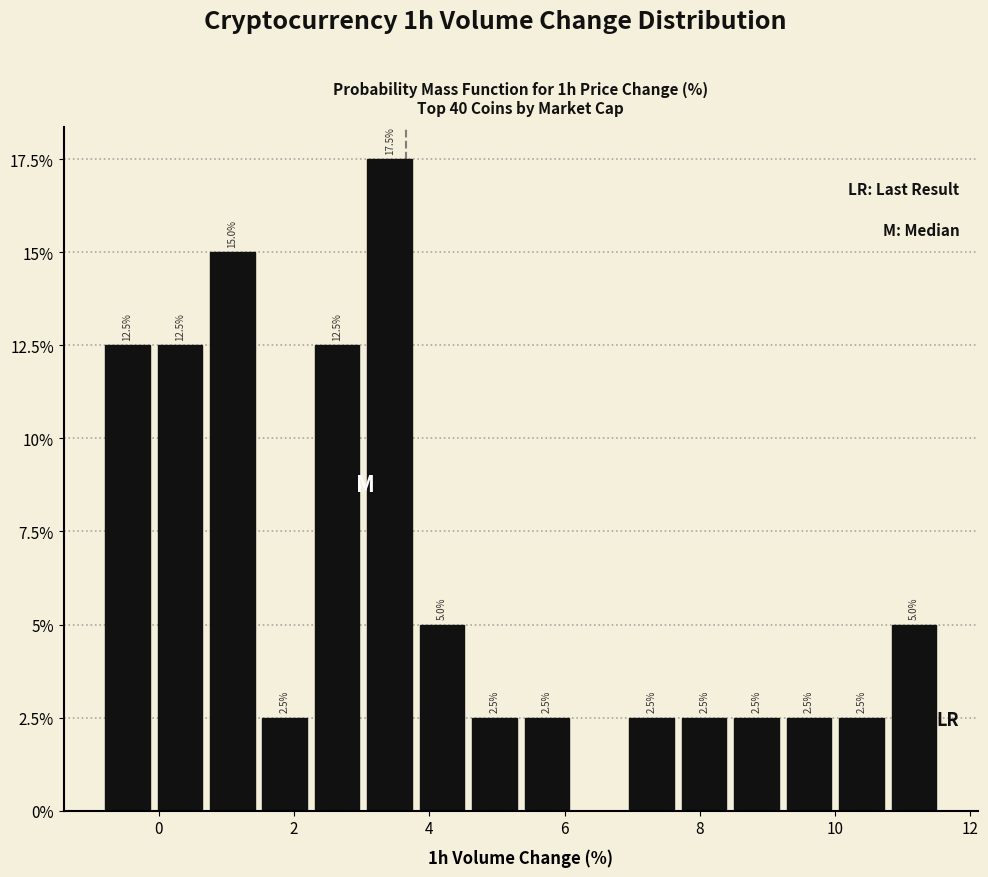

Read against the x-axis, roughly where is the centre of the tallest bar?

3.4